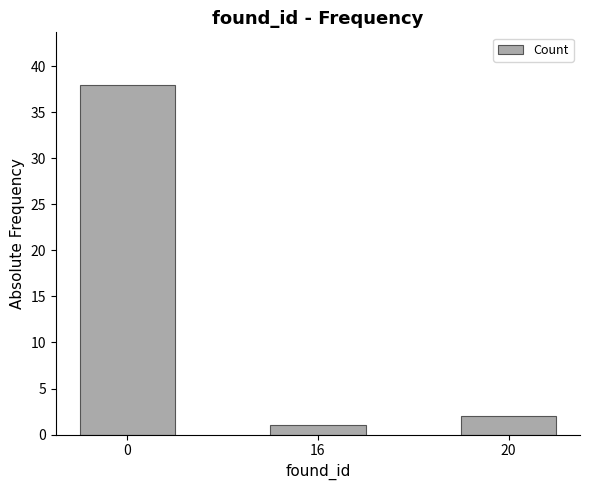

Rank the categories by value from highest to lowest.

0, 20, 16